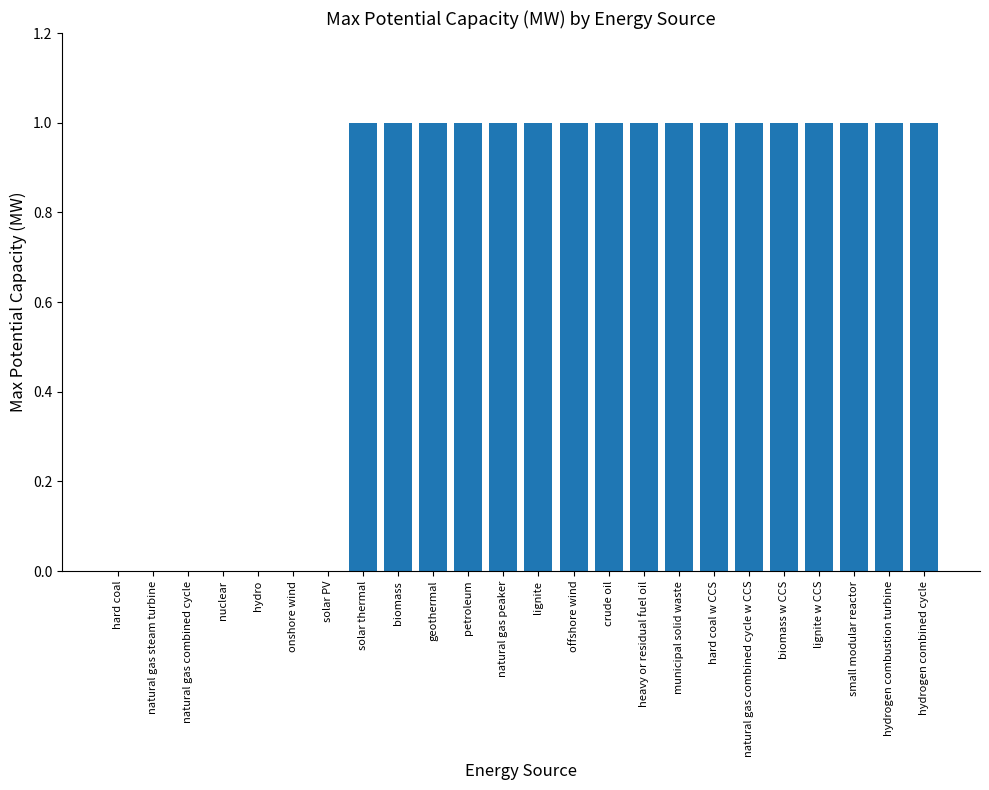

What is the sum of all values?

17